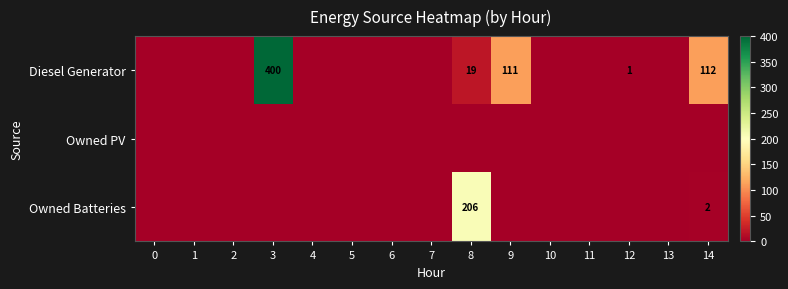

What is the maximum value shown in the chart?

400